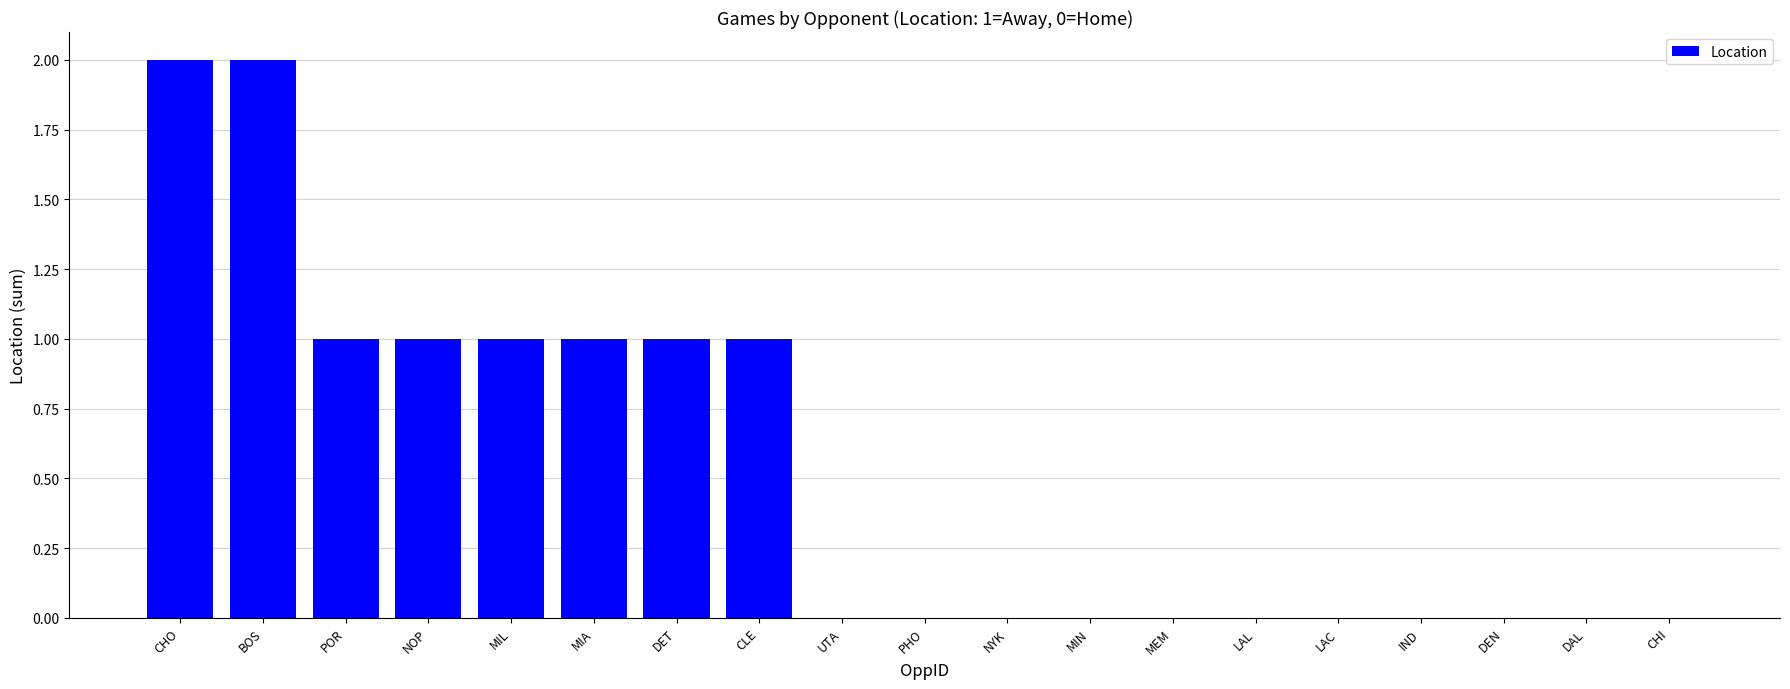

Between DEN and MIL, which is larger?

MIL